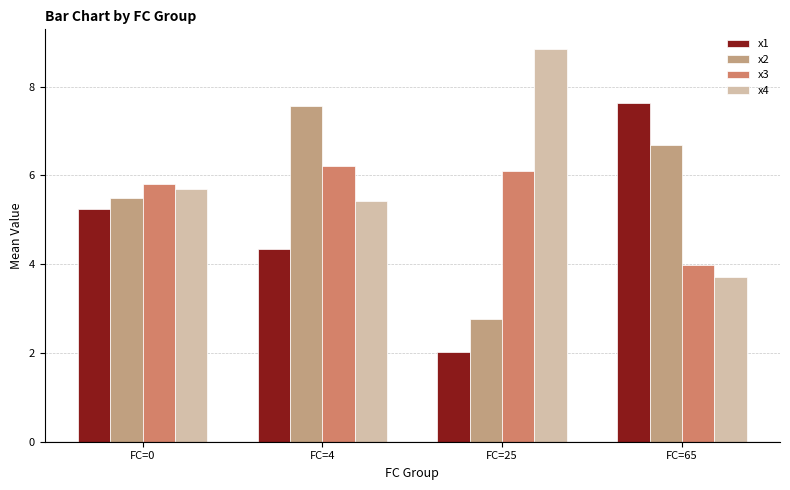

Rank the categories by x3 value from highest to lowest.

FC=4, FC=25, FC=0, FC=65